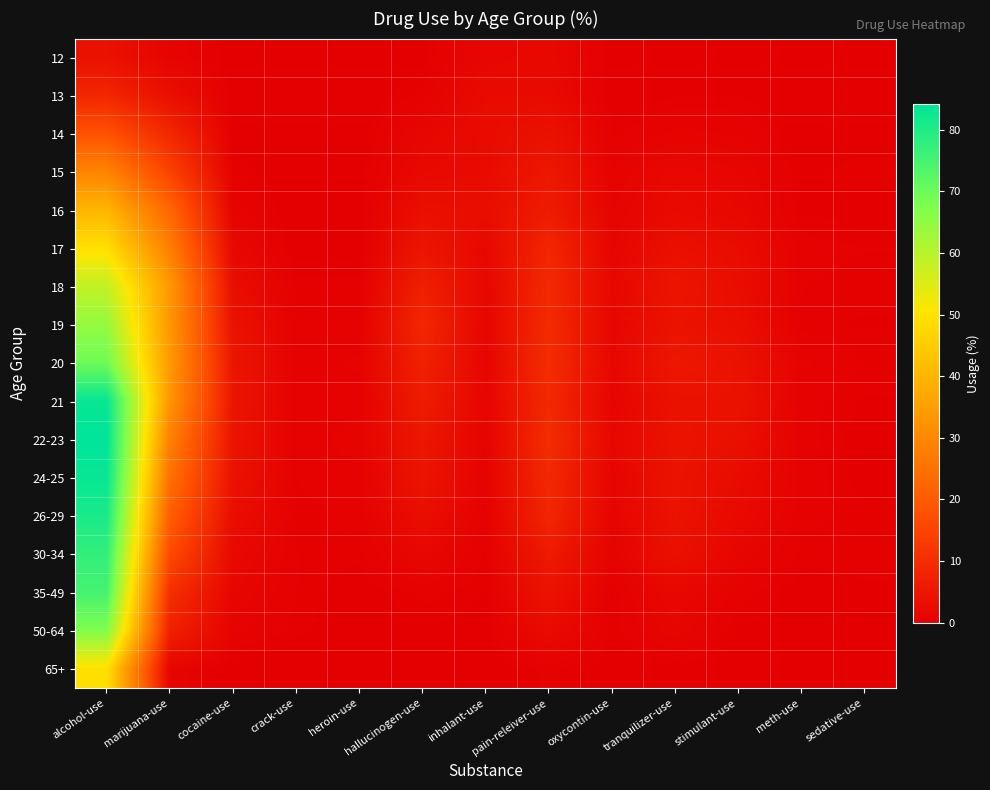

Between tranquilizer-use and hallucinogen-use, which is larger?

tranquilizer-use